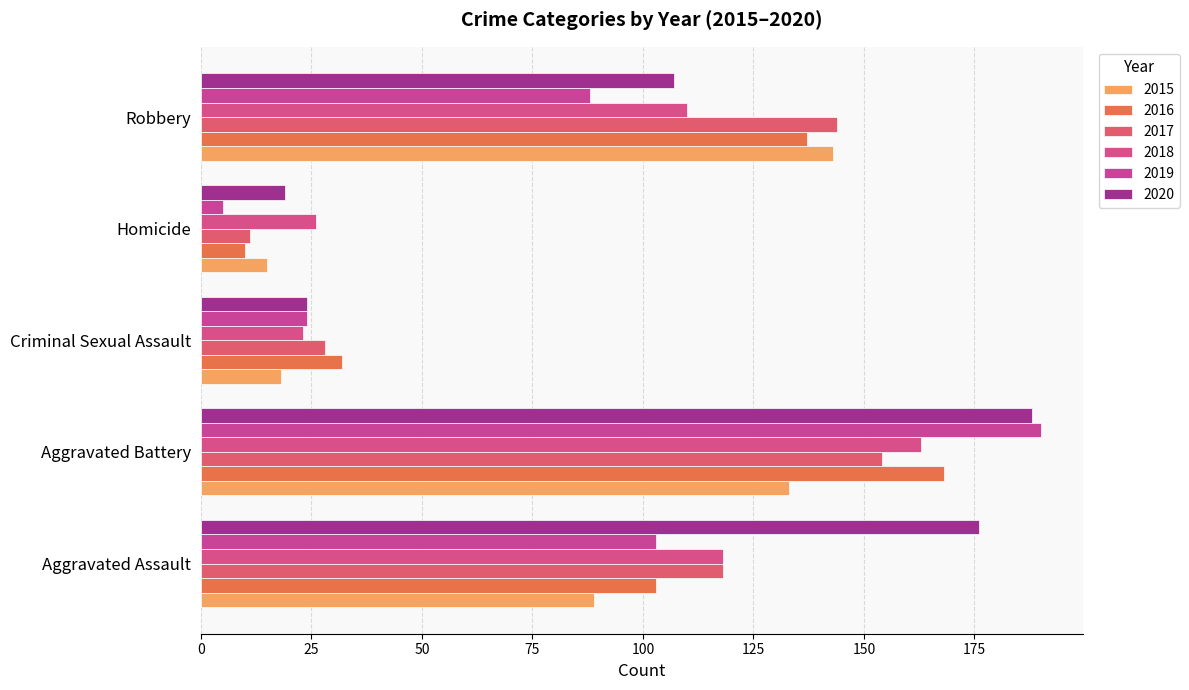

True or false: 2018 has a value of 118 at Aggravated Assault.

True